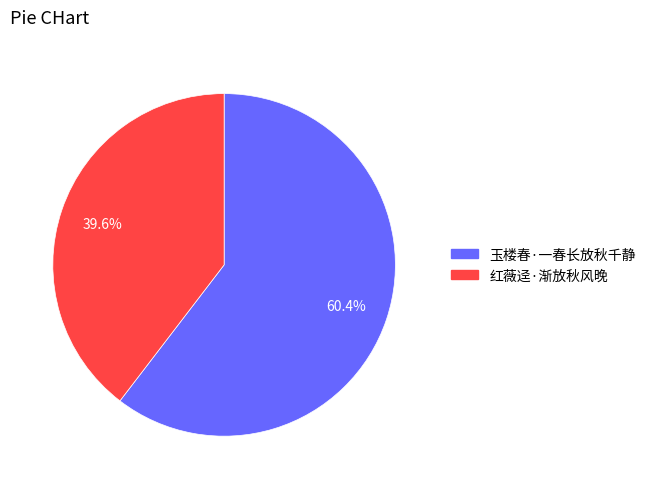

Is 玉楼春·一春长放秋千静 the majority of the pie?

Yes